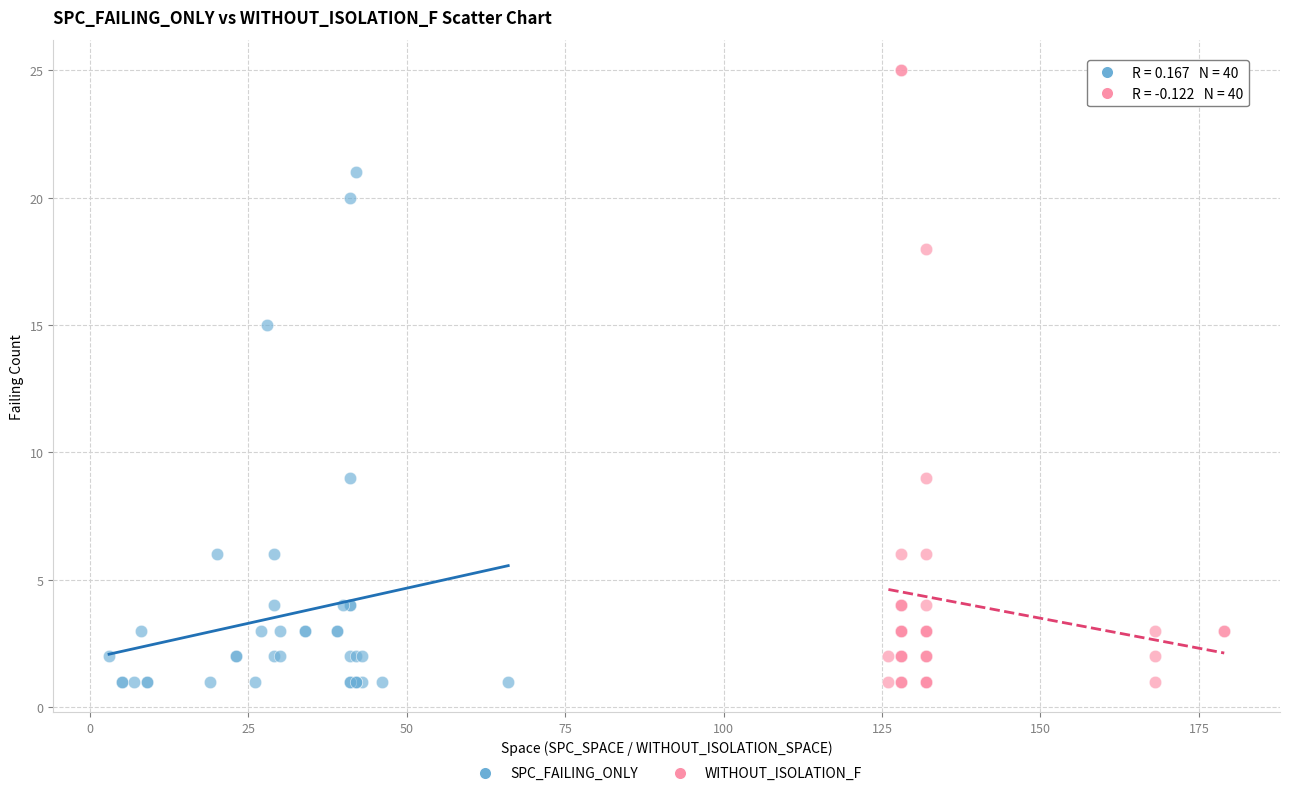

Which series reaches the maximum Y coordinate?

WITHOUT_ISOLATION_F